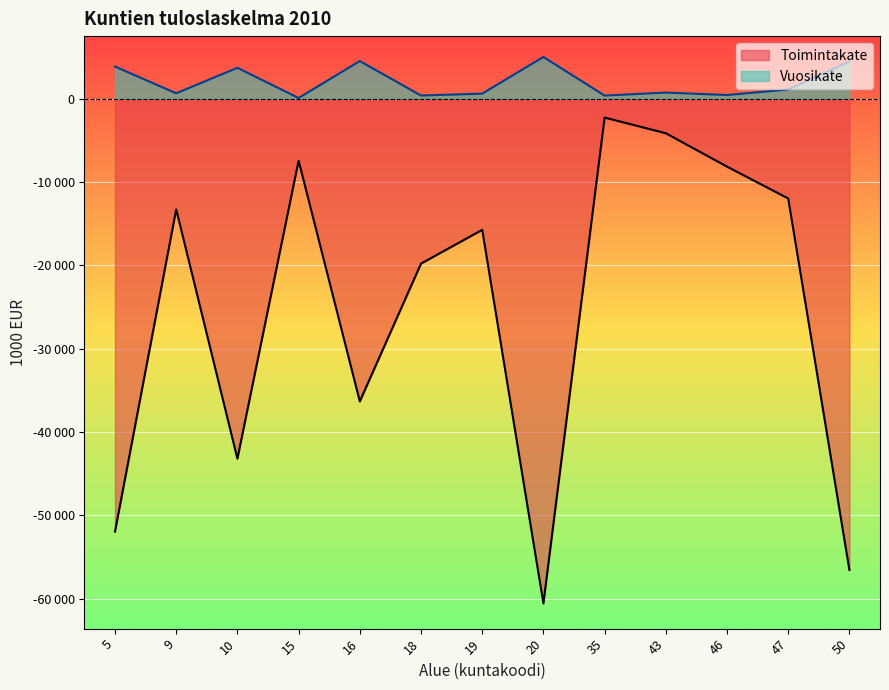

Reading left to right, what are all the values shown in this chart?

Toimintakate: -51944	-13280	-43197	-7435	-36326	-19790	-15737	-60565	-2263	-4146	-8152	-11971	-56556
Vuosikate: 3856	647	3707	84	4515	379	607	5007	374	736	439	1103	4466